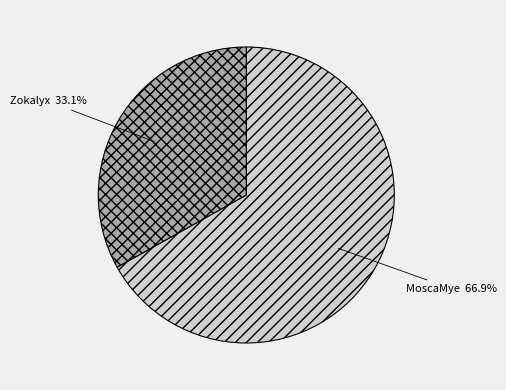

Is the sum of Zokalyx and MoscaMye greater than half?

Yes